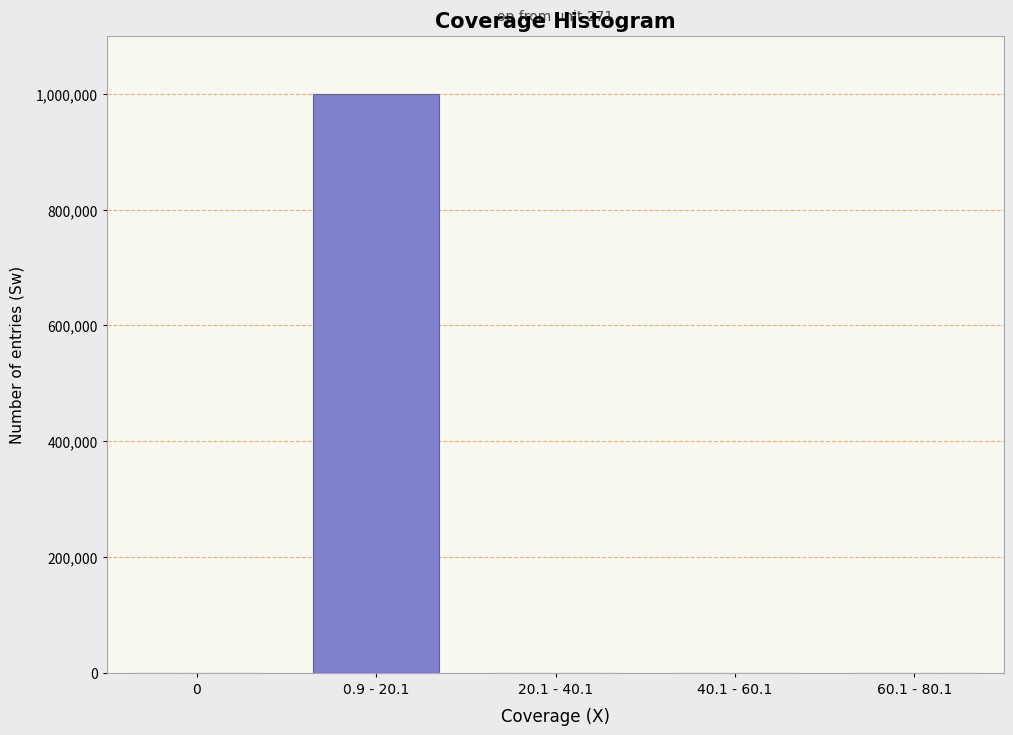

Which category has the highest value across all series?

0.9 - 20.1